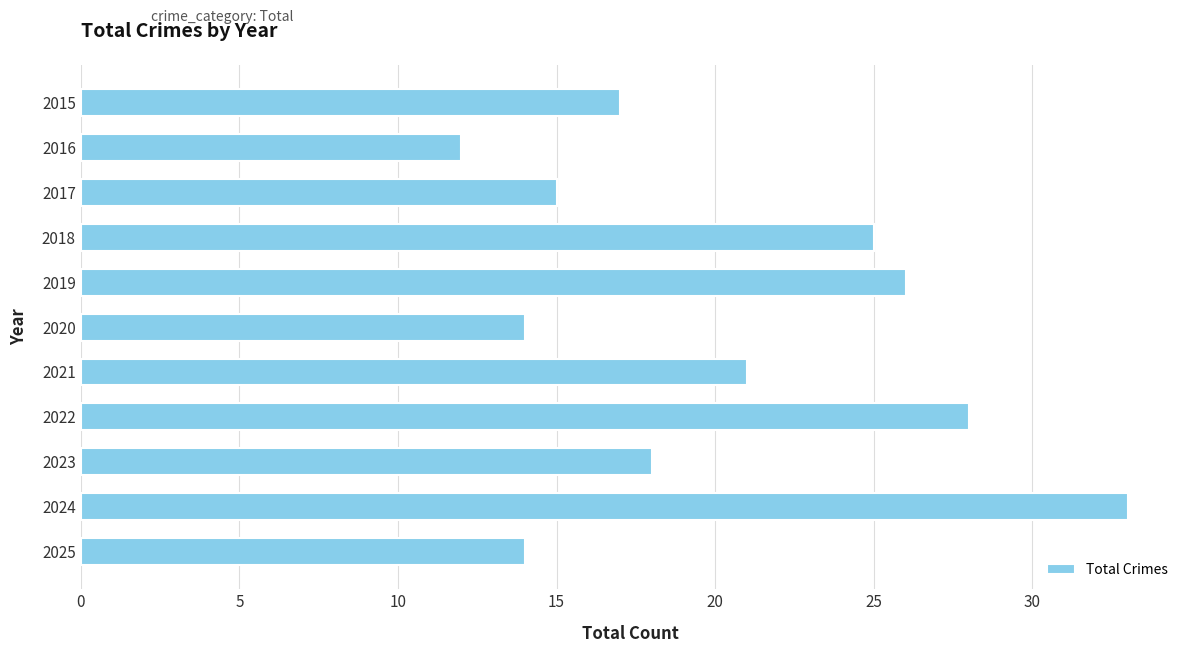

What is the sum of the values at 2018 and 2022?

53